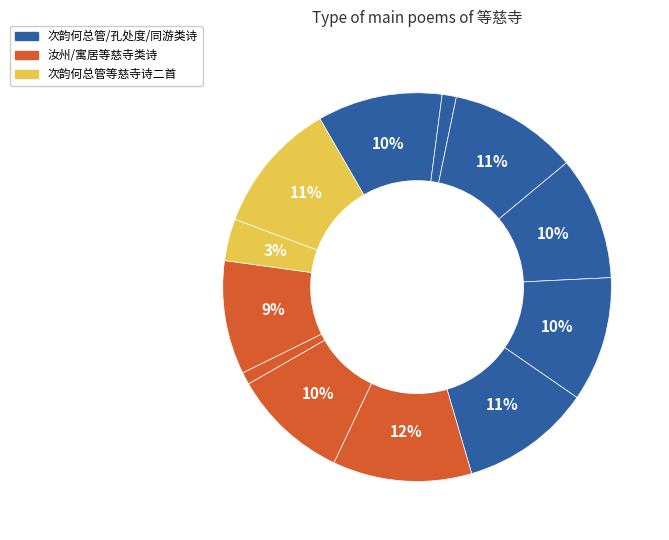

Count the number of slices in the pie.

12